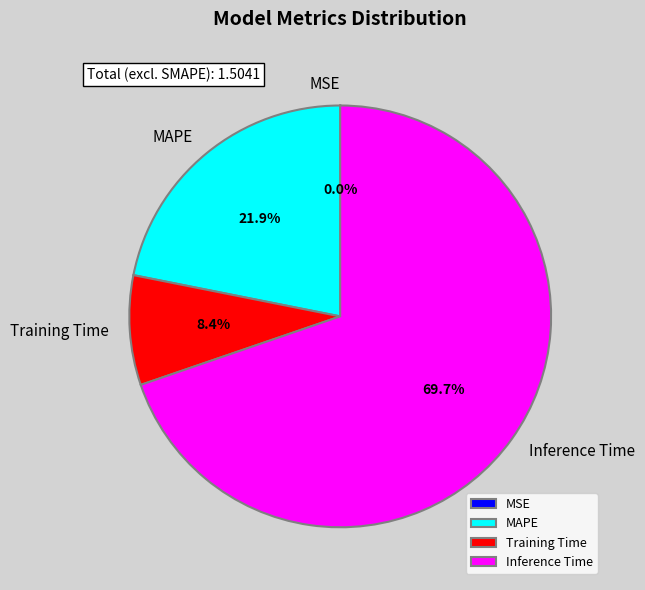

Does any single category account for the majority?

Yes